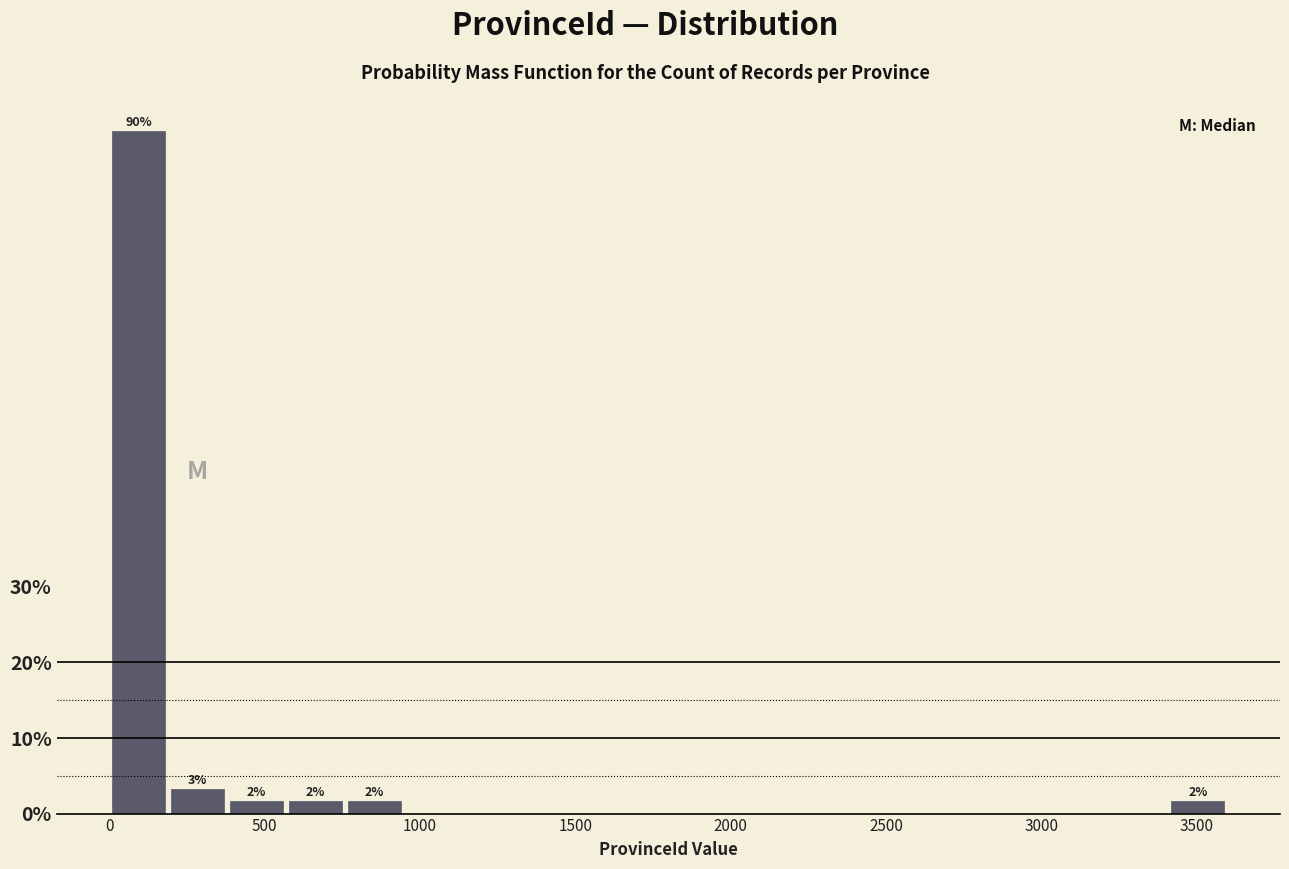

Read against the x-axis, roughly where is the centre of the tallest bar?

100